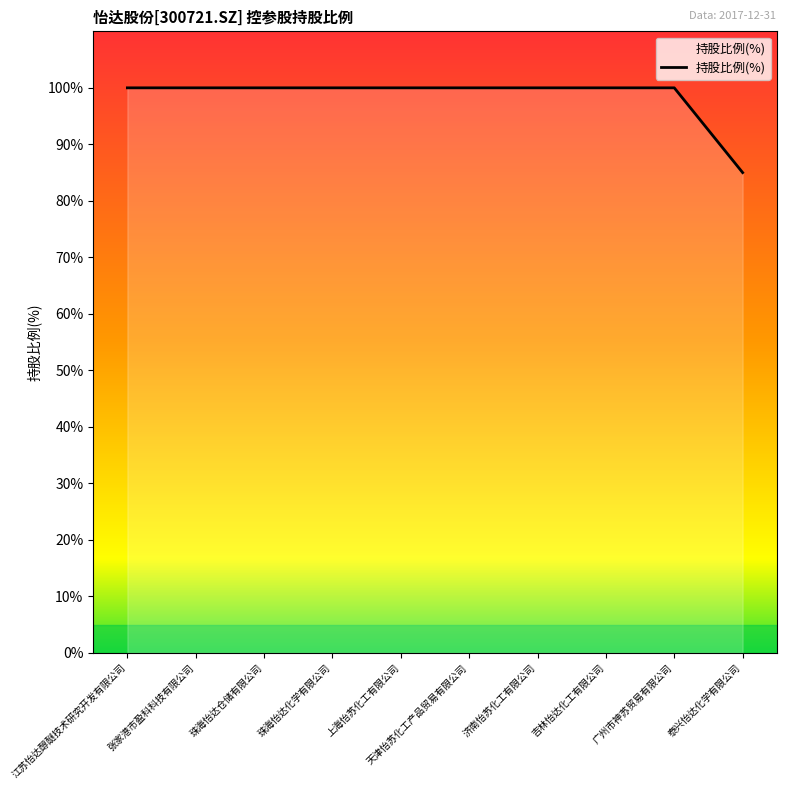

How many lines are shown in the chart?

1